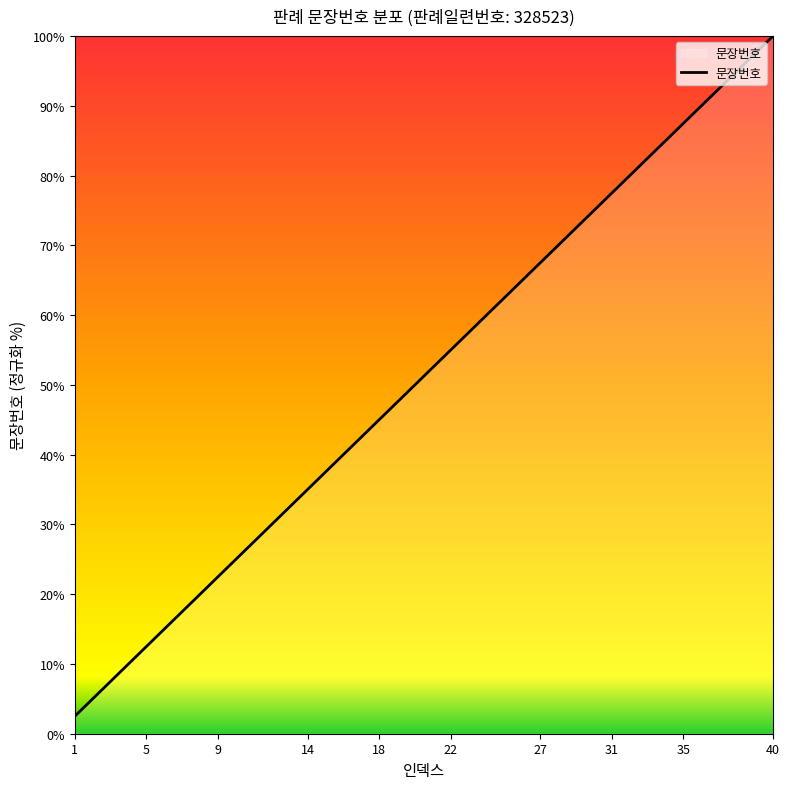

Reading left to right, transcribe all the data shown in this chart.

2.5	5.0	7.5	10.0	12.5	15.0	17.5	20.0	22.5	25.0	27.5	30.0	32.5	35.0	37.5	40.0	42.5	45.0	47.5	50.0	52.5	55.0	57.5	60.0	62.5	65.0	67.5	70.0	72.5	75.0	77.5	80.0	82.5	85.0	87.5	90.0	92.5	95.0	97.5	100.0